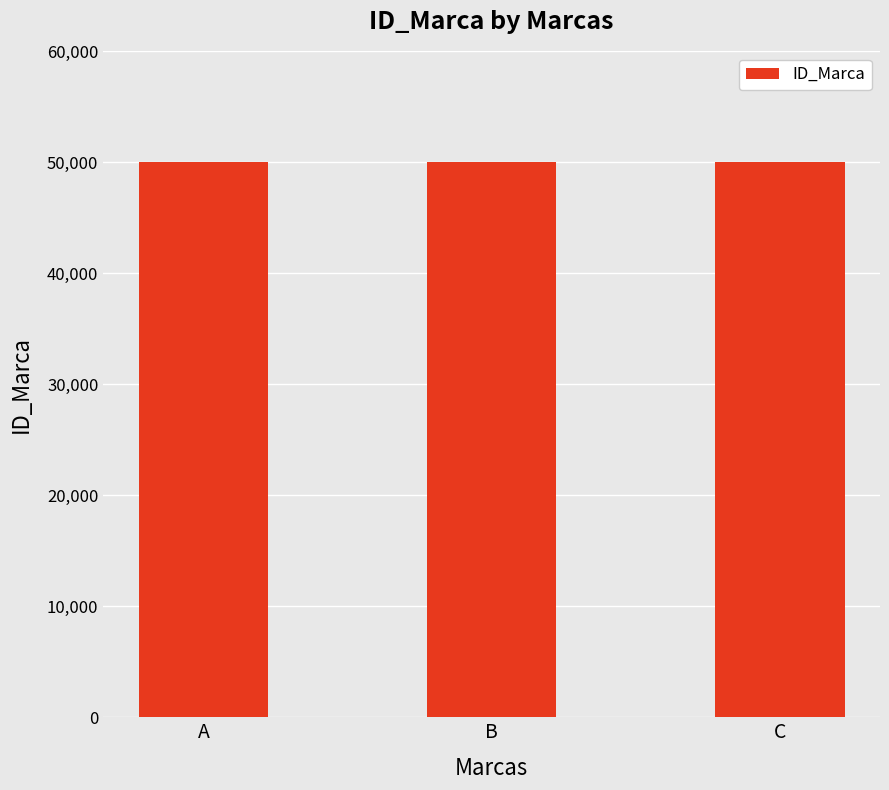

What is the value of the 3rd bar from the left?

50003